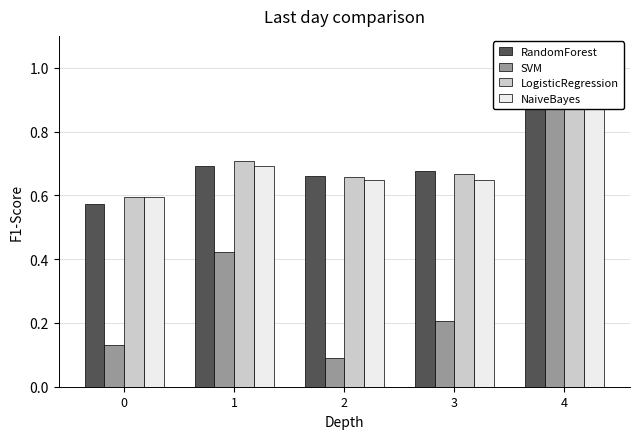

Rank the series at 3 from lowest to highest value.

SVM, NaiveBayes, LogisticRegression, RandomForest